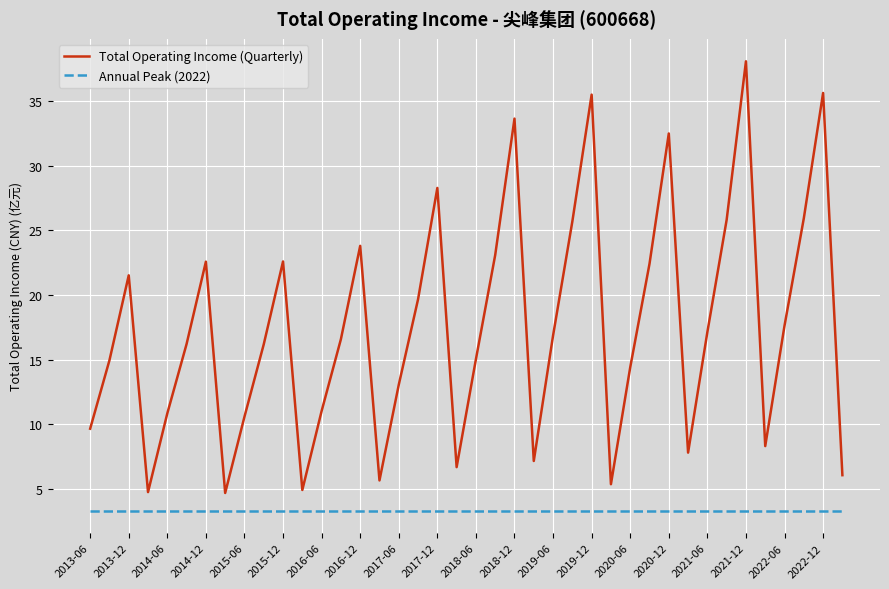

What is the smallest value displayed?

3.3